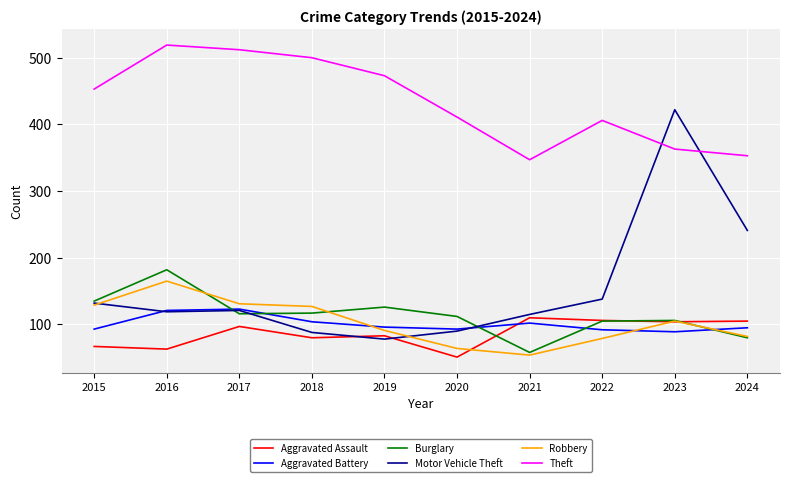

True or false: Aggravated Battery has a value of 133 at 2023.

False